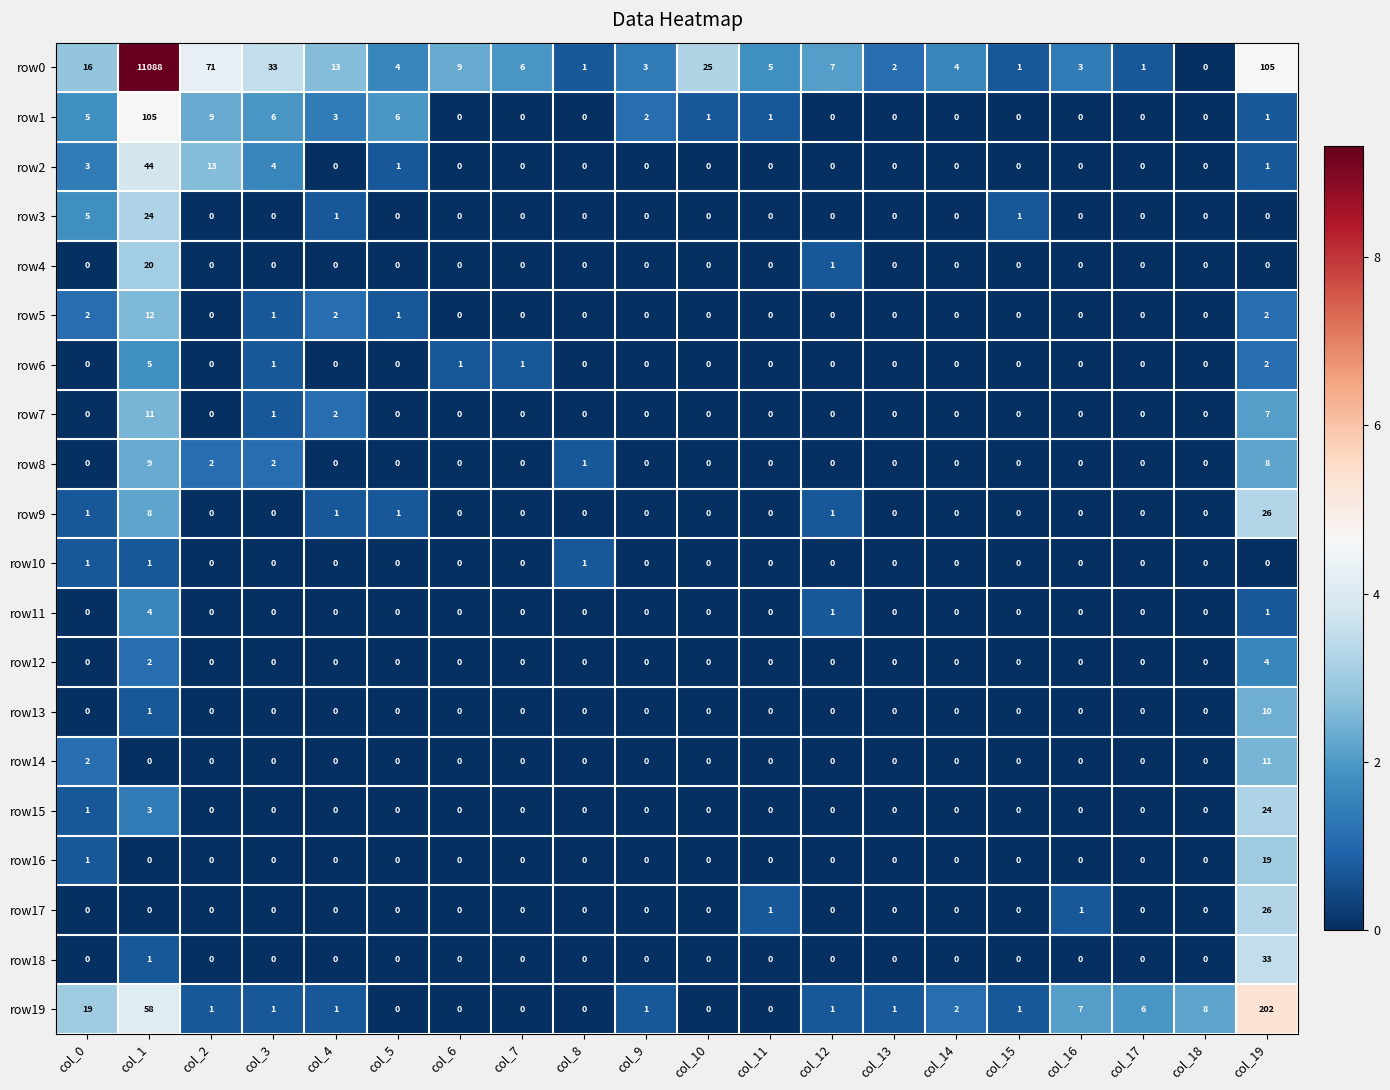

Which series has the largest total across all categories?

row0